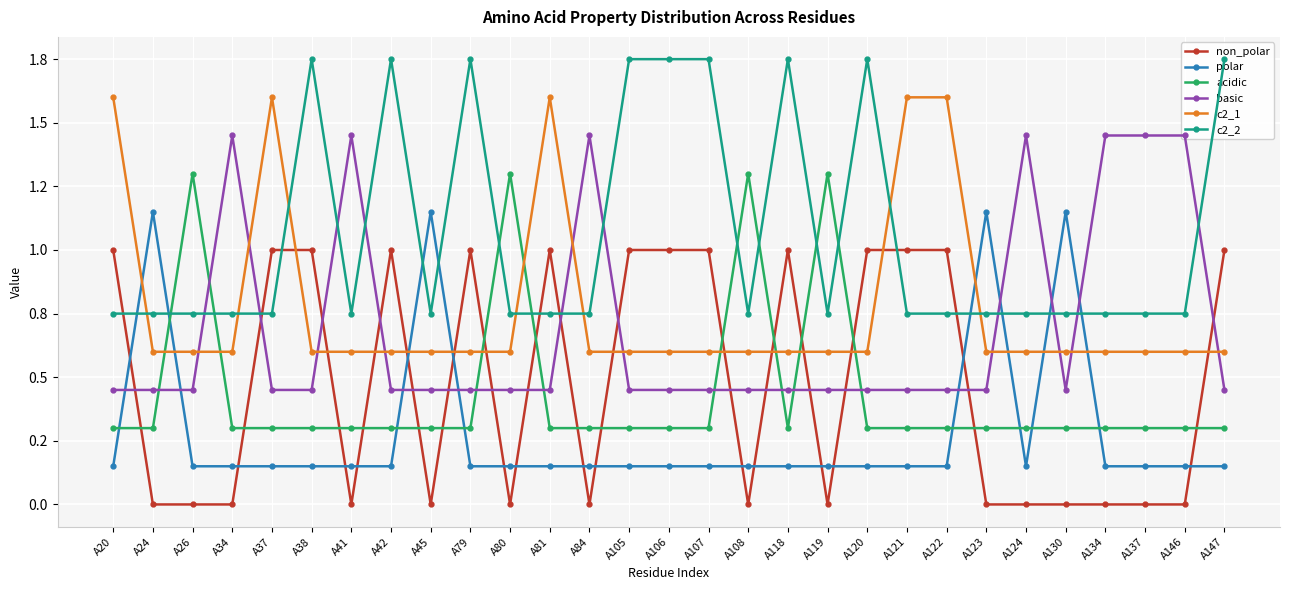

At how many categories does at least one series exceed 0?

29